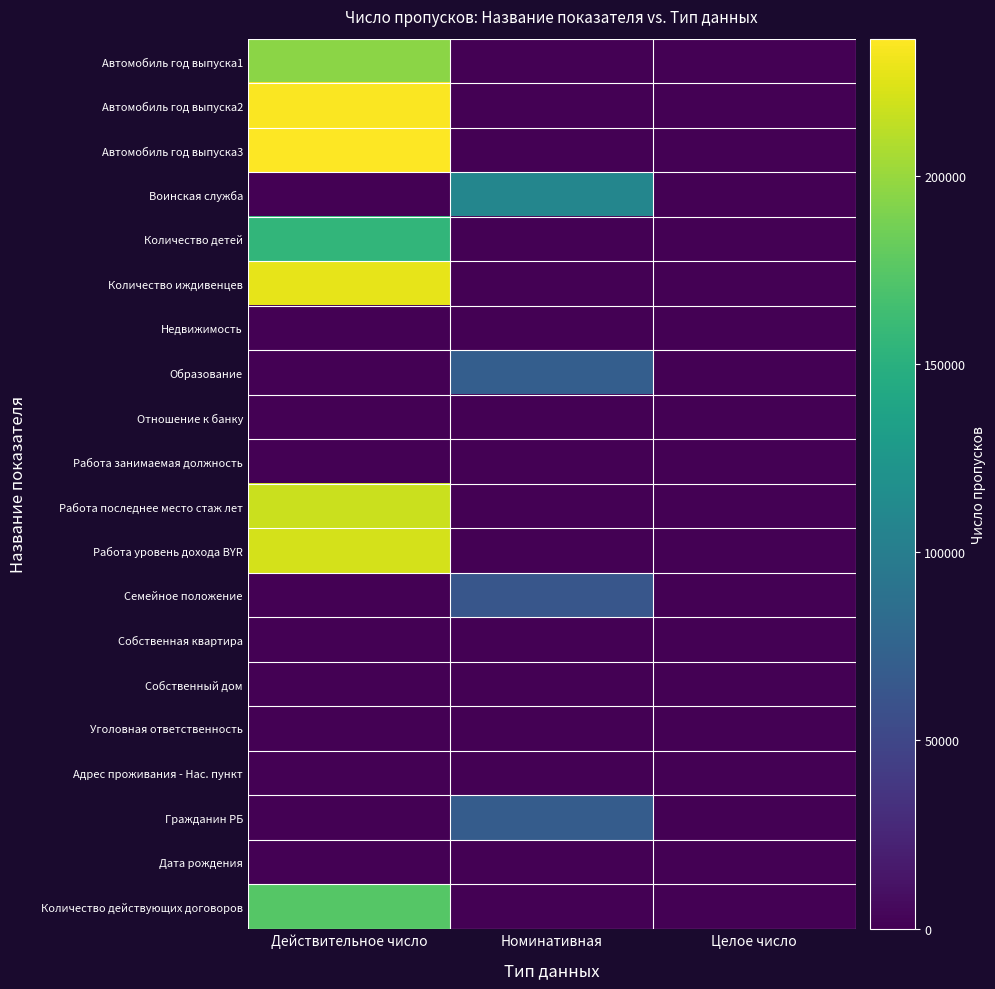

Reading left to right, list all the values displayed in this chart.

Автомобиль год выпуска1: Действительное число=195030	Номинативная=0	Целое число=0
Автомобиль год выпуска2: Действительное число=234900	Номинативная=0	Целое число=0
Автомобиль год выпуска3: Действительное число=236396	Номинативная=0	Целое число=0
Воинская служба: Действительное число=0	Номинативная=108124	Целое число=0
Количество детей: Действительное число=155538	Номинативная=0	Целое число=0
Количество иждивенцев: Действительное число=227405	Номинативная=0	Целое число=0
Недвижимость: Действительное число=0	Номинативная=0	Целое число=0
Образование: Действительное число=0	Номинативная=70250	Целое число=0
Отношение к банку: Действительное число=0	Номинативная=0	Целое число=0
Работа занимаемая должность: Действительное число=0	Номинативная=0	Целое число=0
Работа последнее место стаж лет: Действительное число=217748	Номинативная=0	Целое число=0
Работа уровень дохода BYR: Действительное число=221099	Номинативная=0	Целое число=0
Семейное положение: Действительное число=0	Номинативная=63143	Целое число=0
Собственная квартира: Действительное число=0	Номинативная=0	Целое число=0
Собственный дом: Действительное число=0	Номинативная=0	Целое число=0
Уголовная ответственность: Действительное число=0	Номинативная=0	Целое число=0
Адрес проживания - Нас. пункт: Действительное число=0	Номинативная=0	Целое число=0
Гражданин РБ: Действительное число=0	Номинативная=68942	Целое число=0
Дата рождения: Действительное число=0	Номинативная=0	Целое число=0
Количество действующих договоров: Действительное число=173674	Номинативная=0	Целое число=0